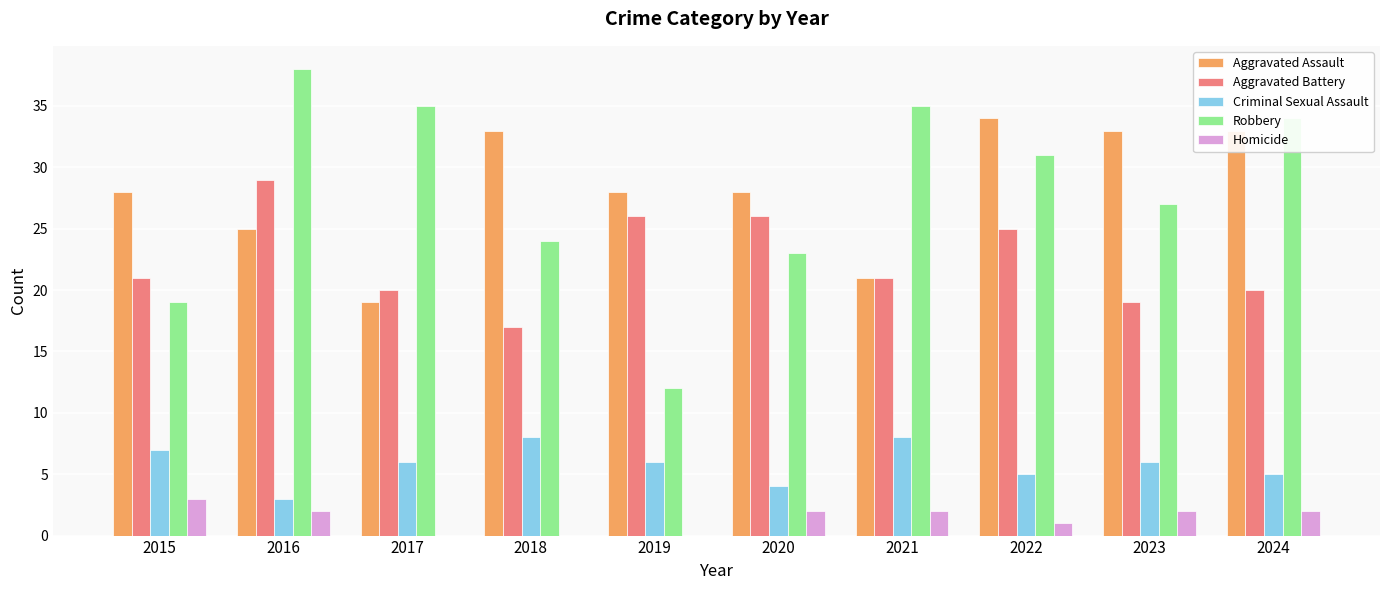

Count the number of data series in this chart.

5